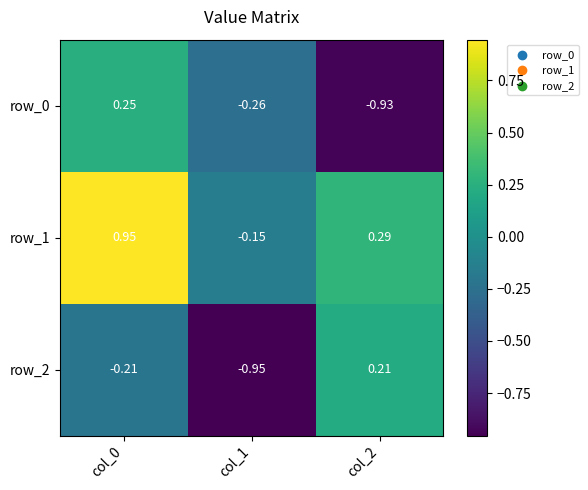

What is the difference between the row_2 values at col_2 and col_0?

0.4